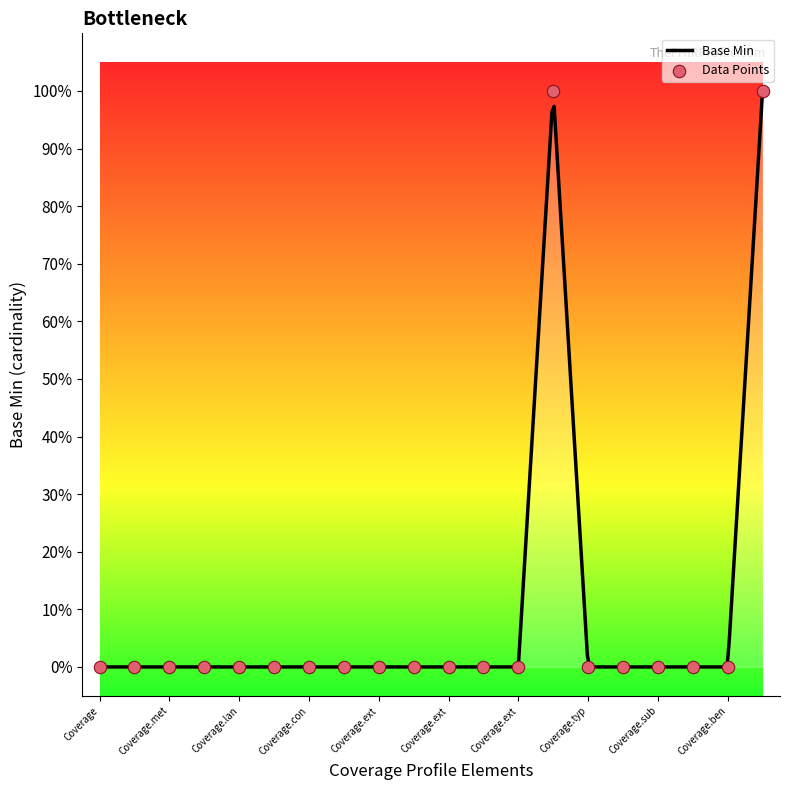

Which has a higher value, Coverage.extension.url or Coverage.meta?

Coverage.extension.url